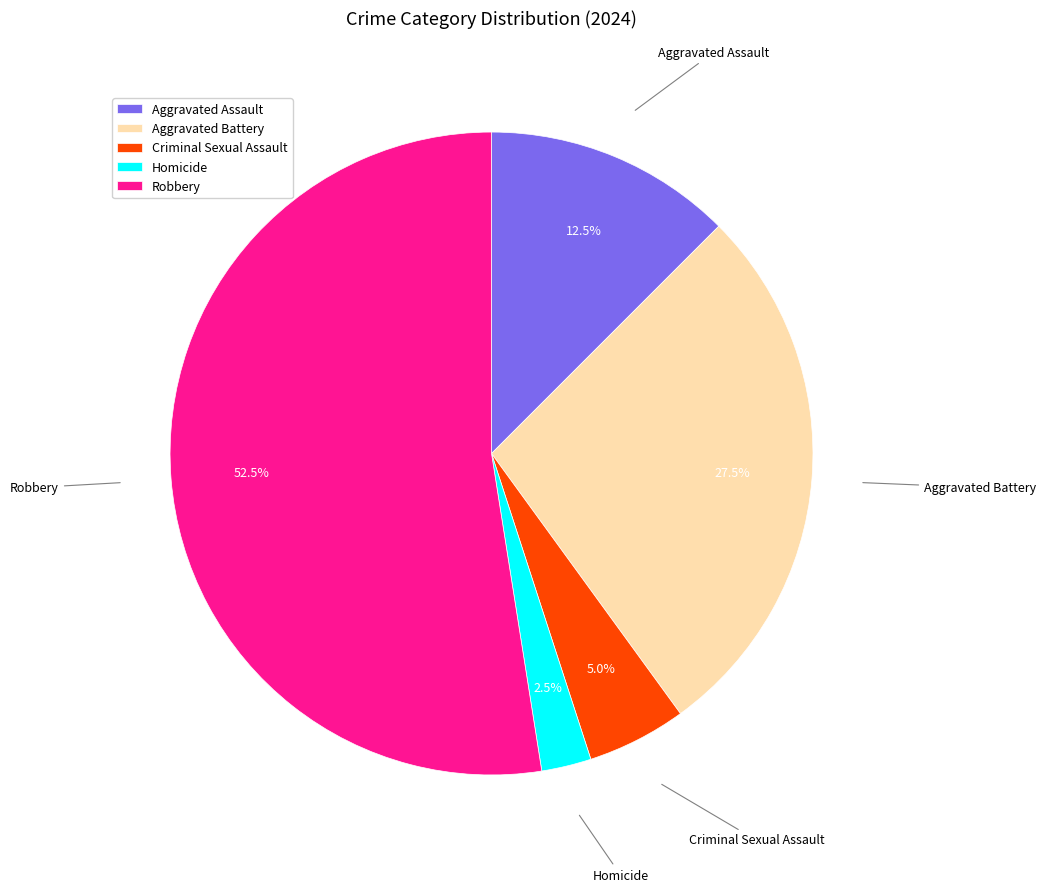

How many slices are in this pie chart?

5